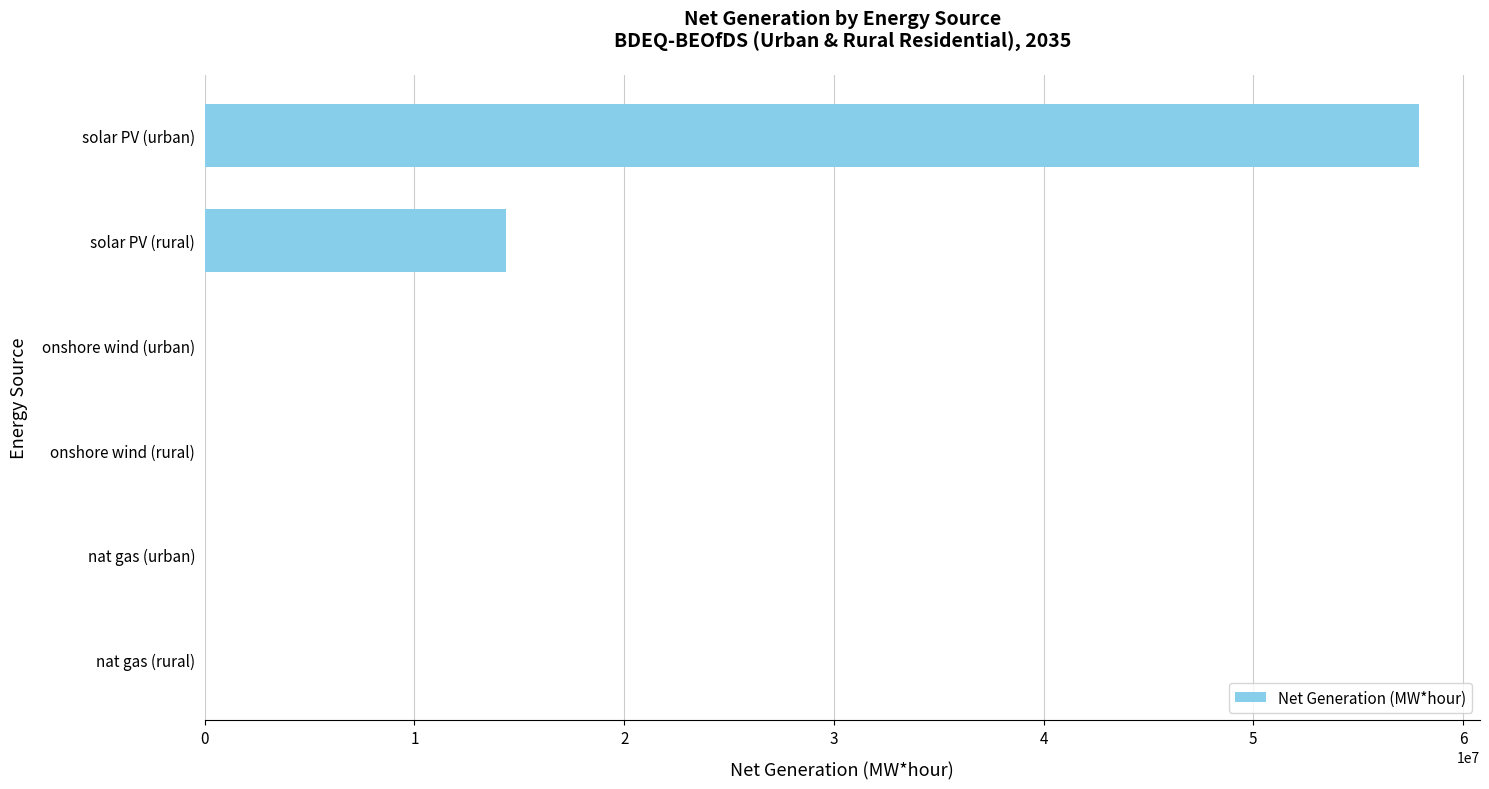

Between nat gas (rural) and solar PV (urban), which is larger?

solar PV (urban)